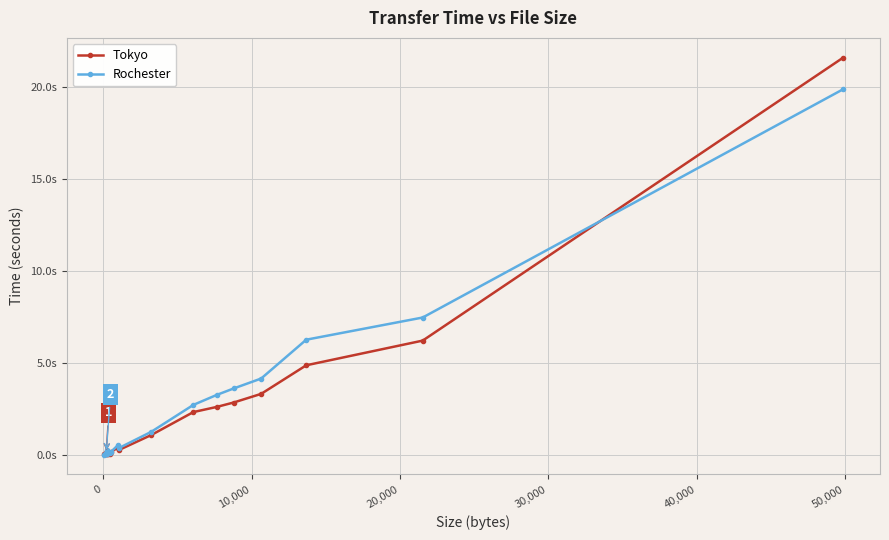

What are all the series names shown in the legend?

Tokyo, Rochester